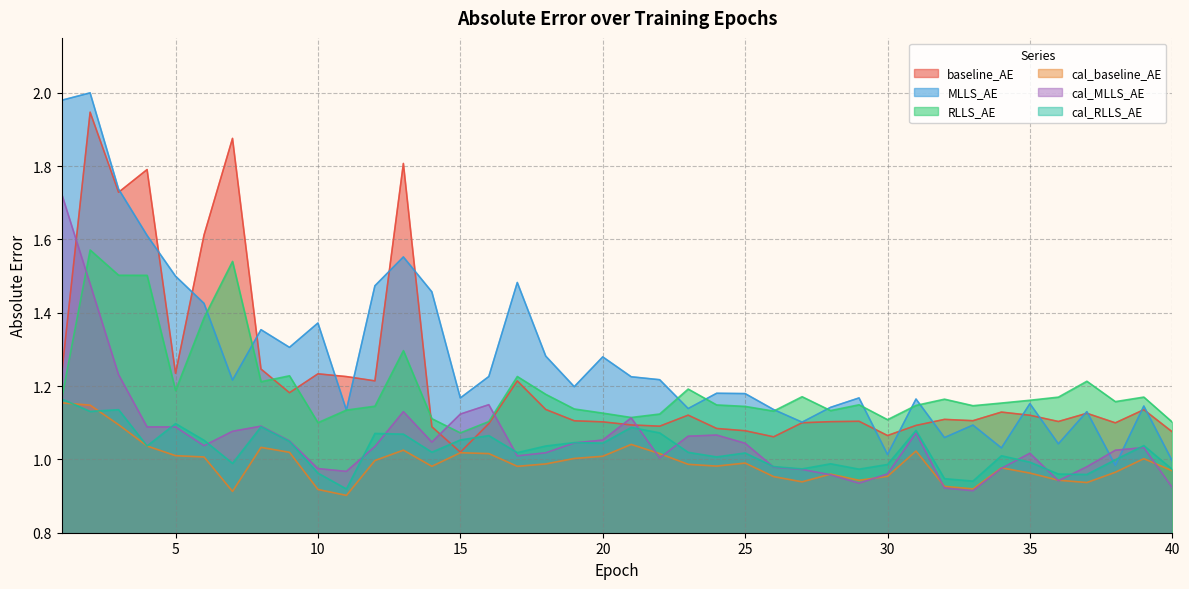

The cal_RLLS_AE series shows 1.6 at 17. True or false?

False